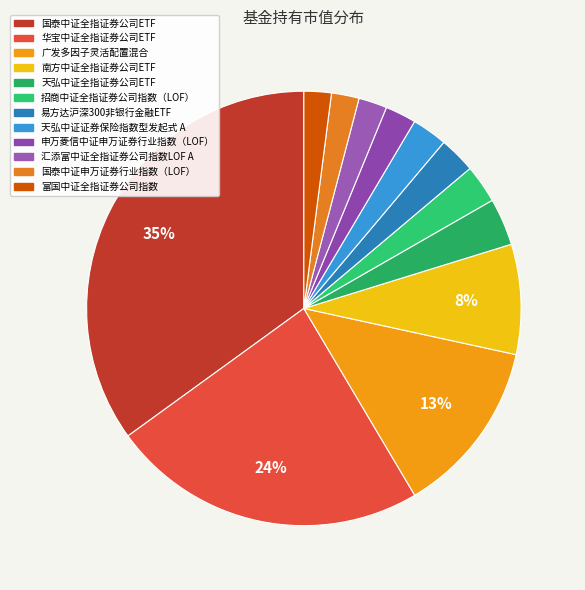

Is it true that 国泰中证全指证券公司ETF is 35% of the pie?

True